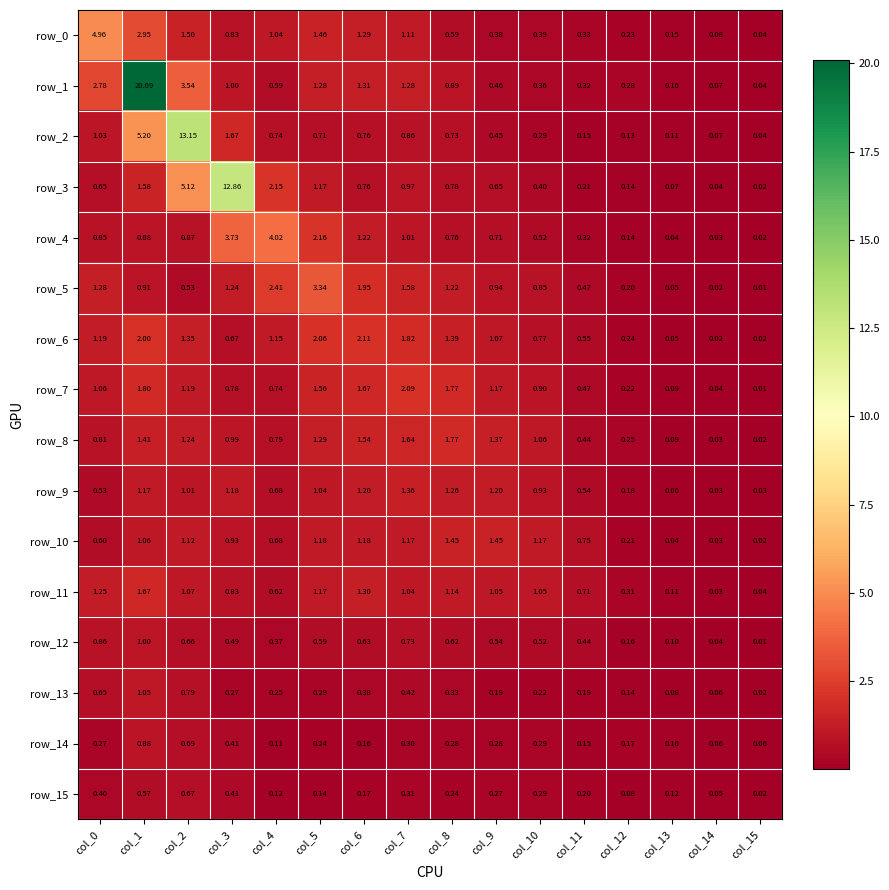

What is the spread (max minus min) of values at col_11?

0.6